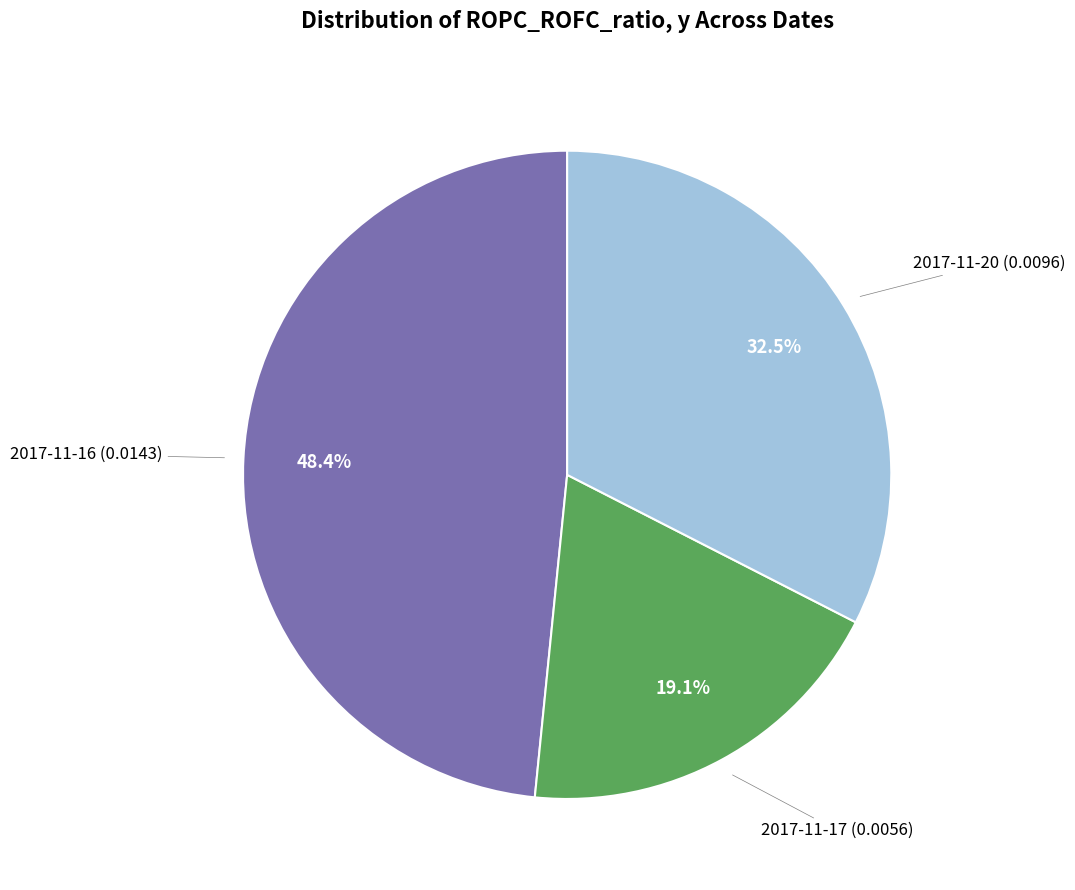

Count the number of slices in the pie.

3